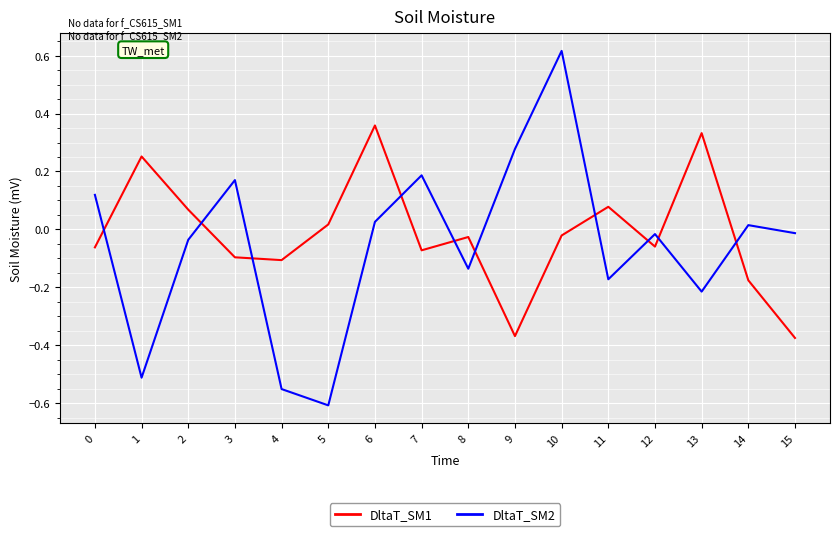

How many series are shown in this chart?

2